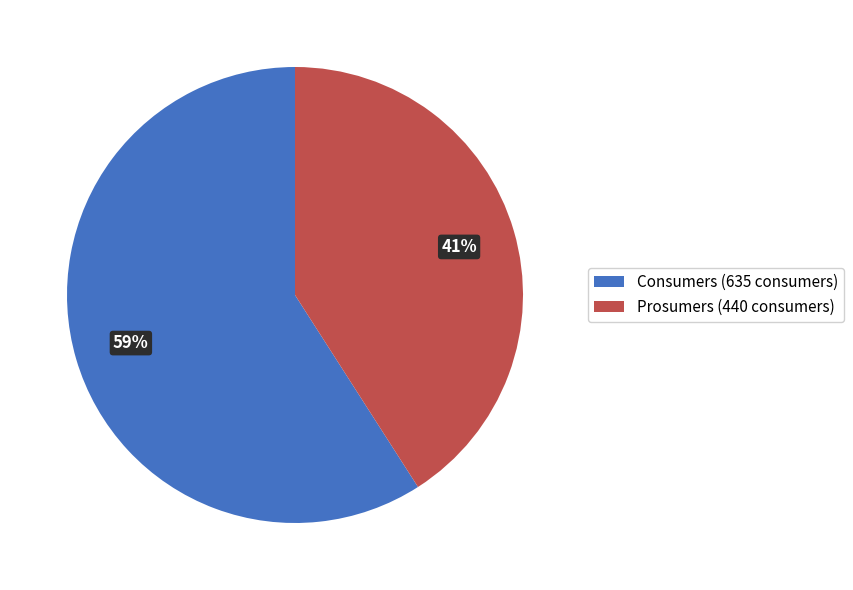

Which category has the smallest portion of the pie?

Prosumers